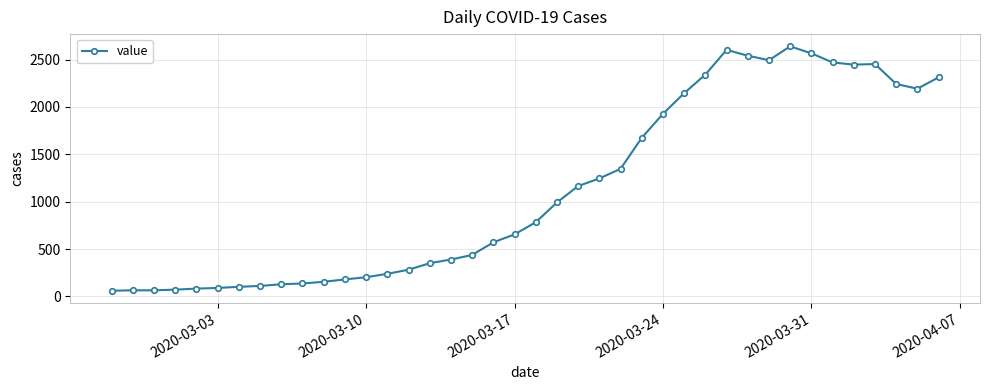

How many distinct data groups are displayed?

1